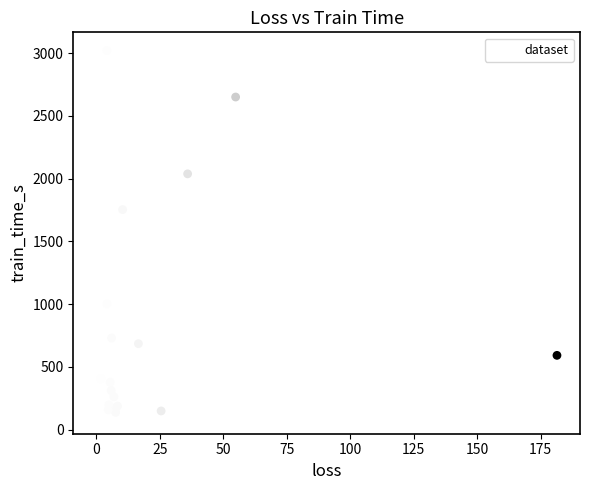

What Y value in the scatter plot is closest to 1566?

1753